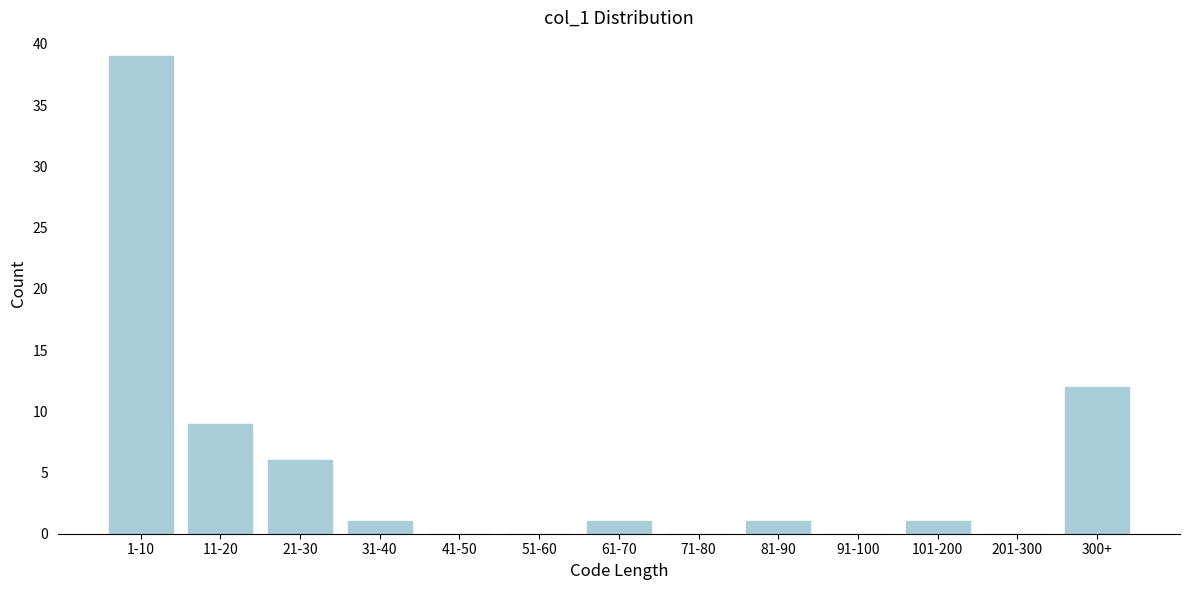

Reading left to right, list all the values displayed in this chart.

1-10=39	11-20=9	21-30=6	31-40=1	41-50=0	51-60=0	61-70=1	71-80=0	81-90=1	91-100=0	101-200=1	201-300=0	300+=12